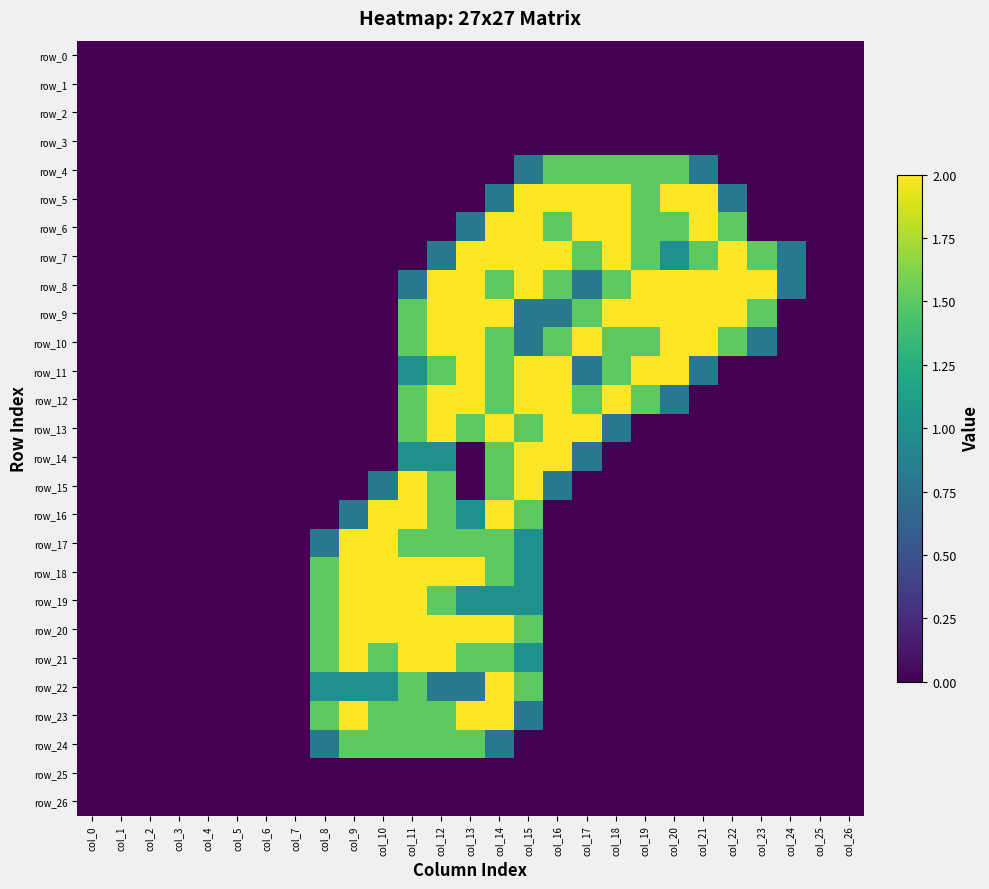

List the labels in order of row_4 value, largest first.

col_16, col_17, col_18, col_19, col_20, col_15, col_21, col_0, col_1, col_2, col_3, col_4, col_5, col_6, col_7, col_8, col_9, col_10, col_11, col_12, col_13, col_14, col_22, col_23, col_24, col_25, col_26